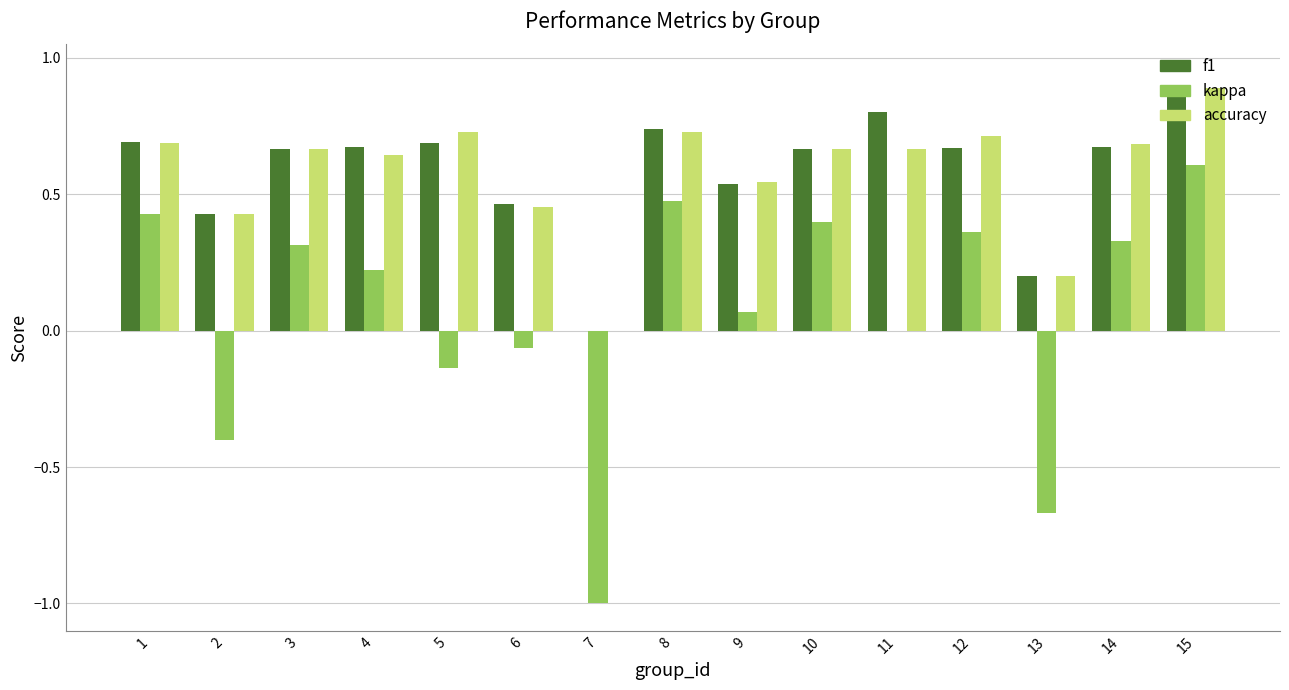

Between 7 and 11, which series saw the biggest shift?

kappa